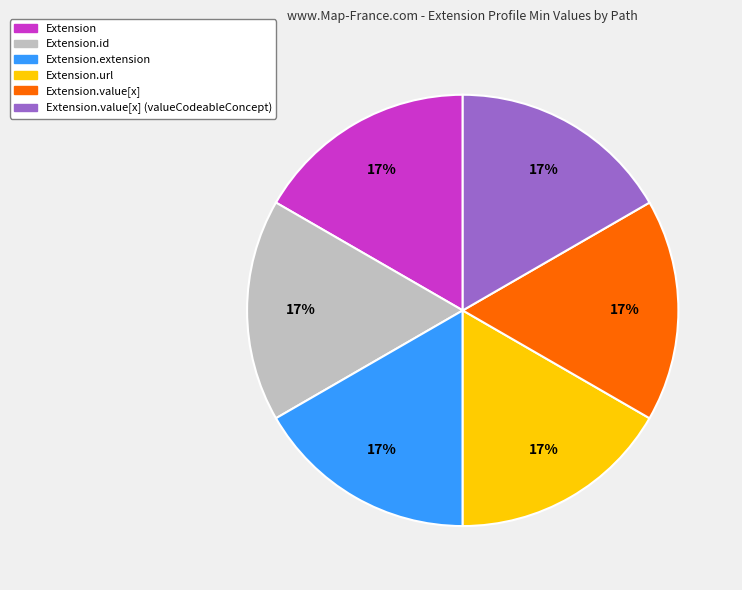

Is there a majority slice in this chart?

No